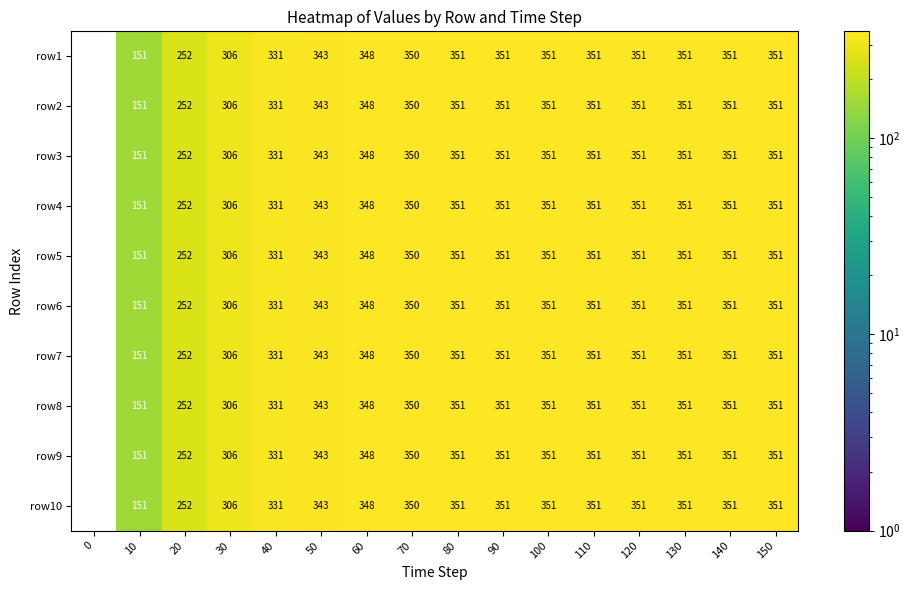

Count the number of data series in this chart.

10